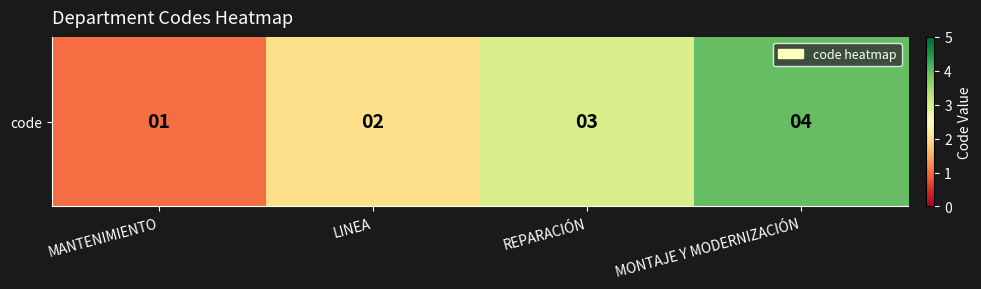

Rank the categories by value from lowest to highest.

MANTENIMIENTO, LINEA, REPARACIÓN, MONTAJE Y MODERNIZACIÓN